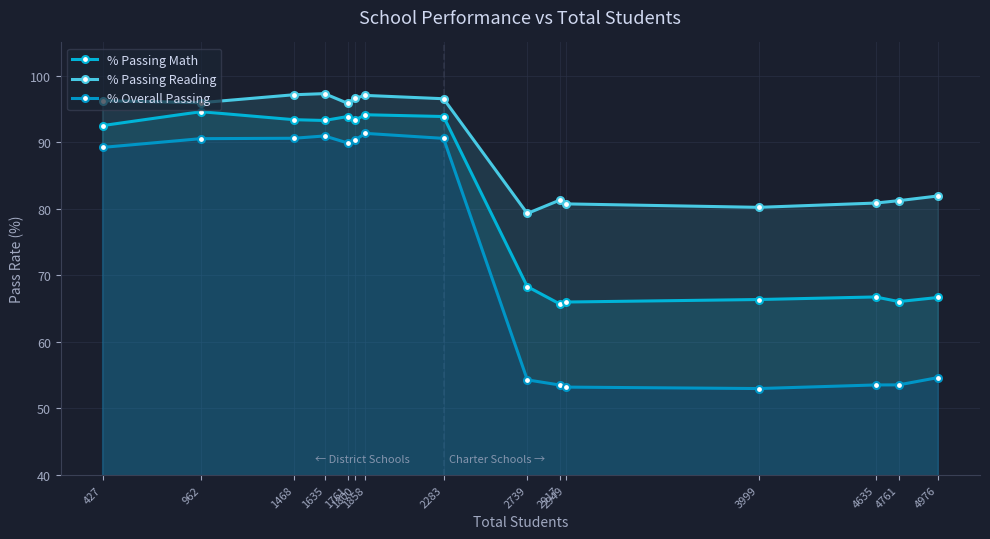

At which category is the sum across all series the highest?

1858